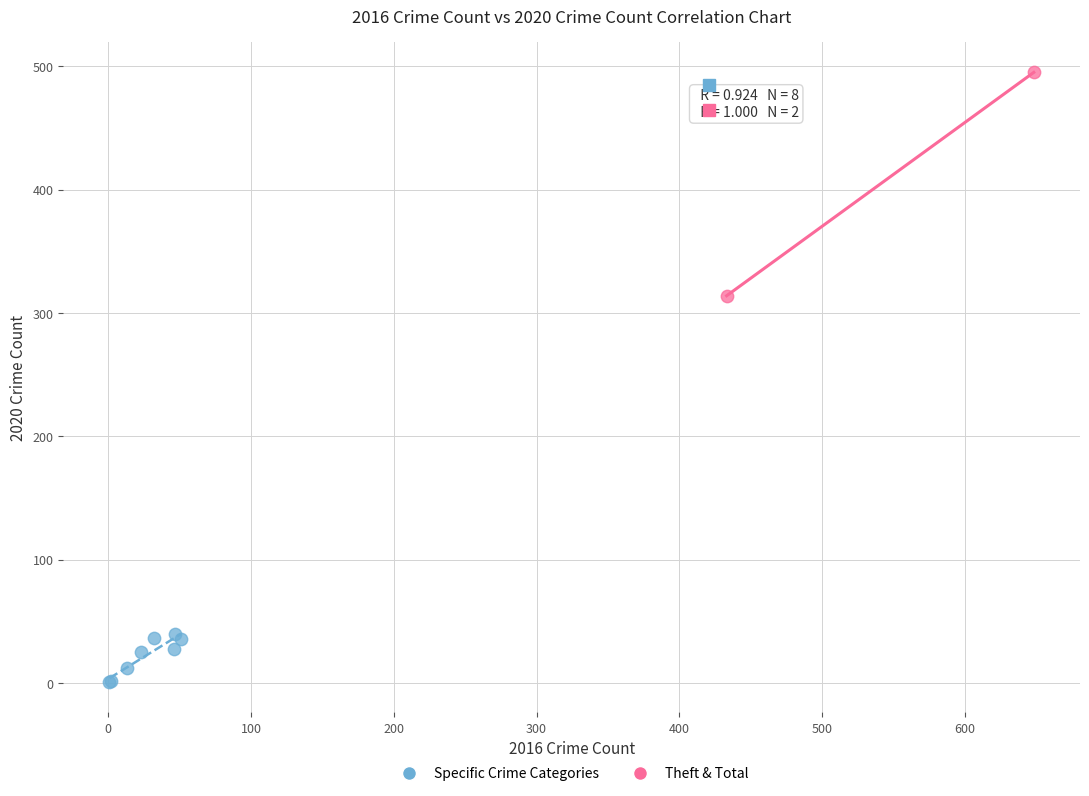

Which series reaches the minimum Y coordinate?

Specific Crime Categories